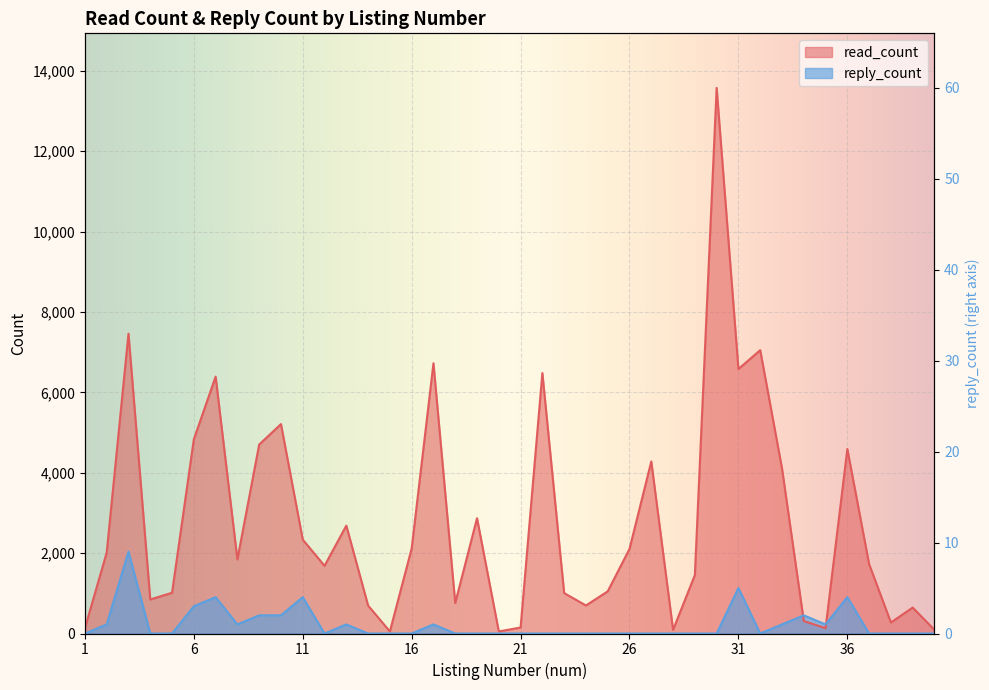

What is the minimum value for read_count?

51.0